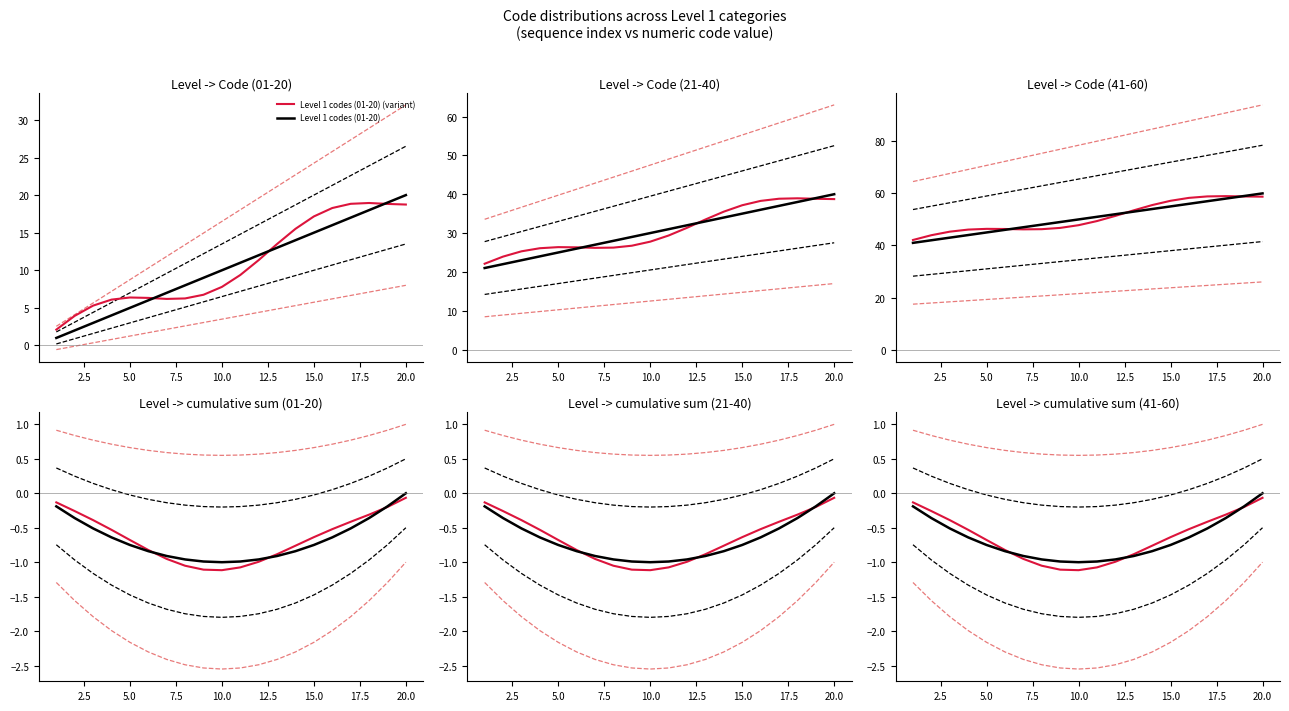

At which category does the chart reach its peak across all series?

20.0